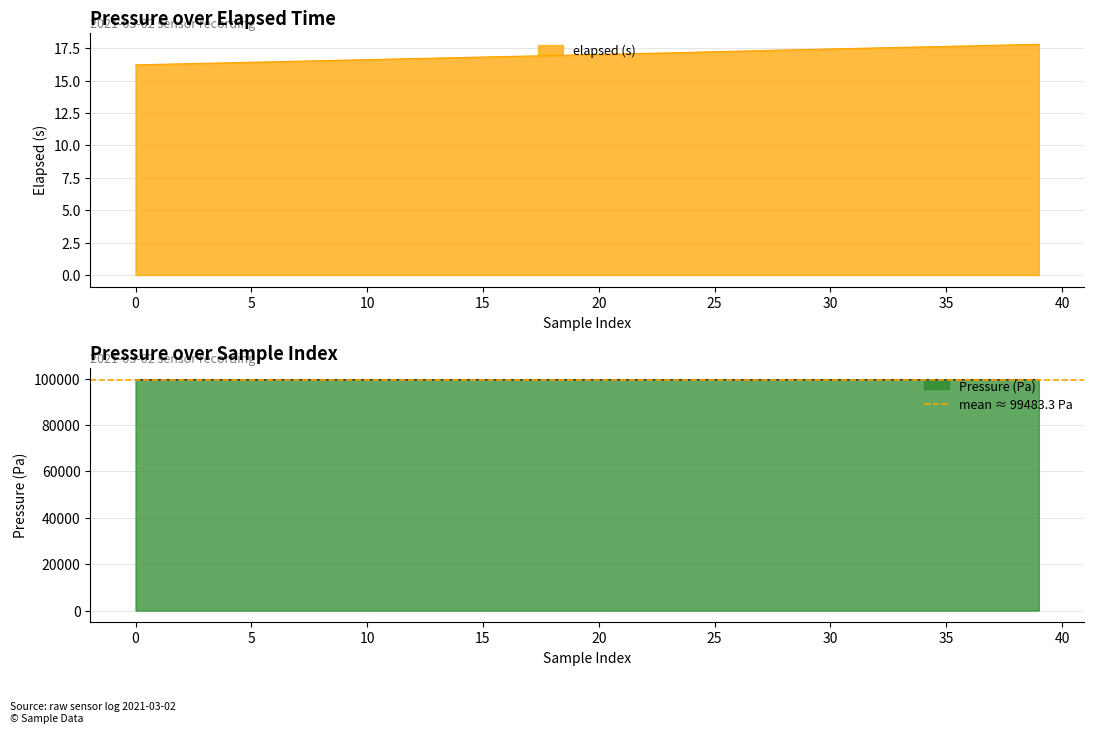

List the series in order of their overall mean, lowest first.

elapsed (s), Pressure (Pa)